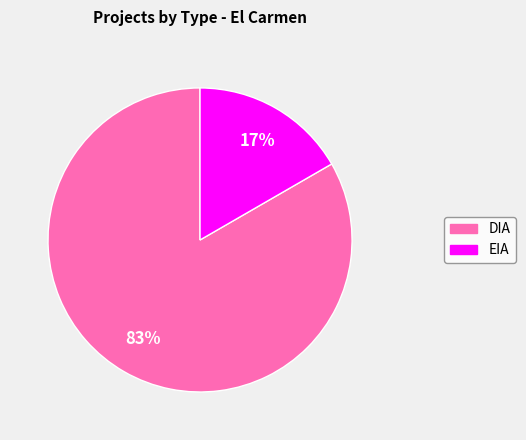

To the nearest percent, what percentage of the pie is DIA?

83%